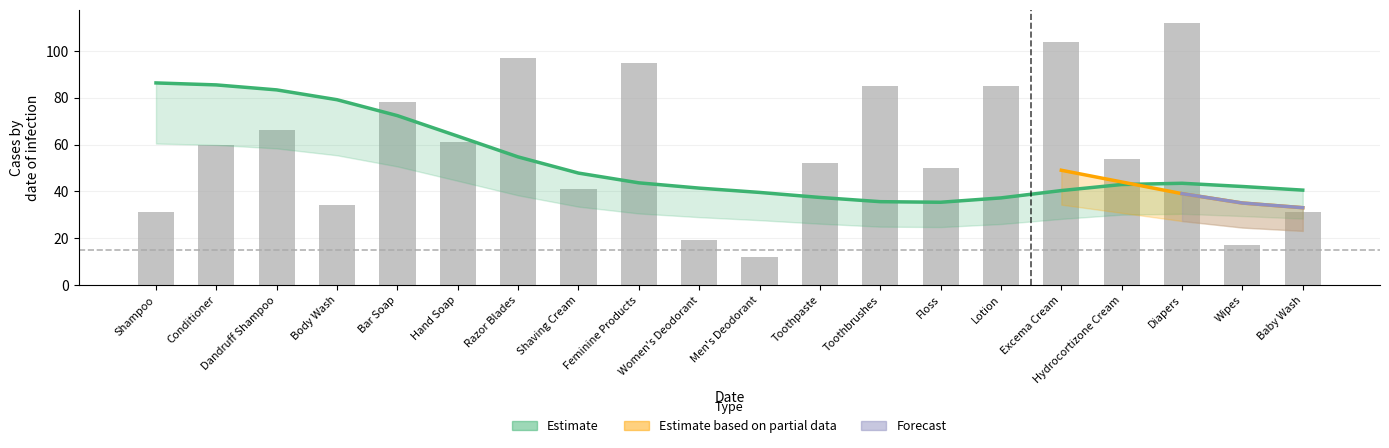

What is the label of the 12th bar from the right?

Feminine Products